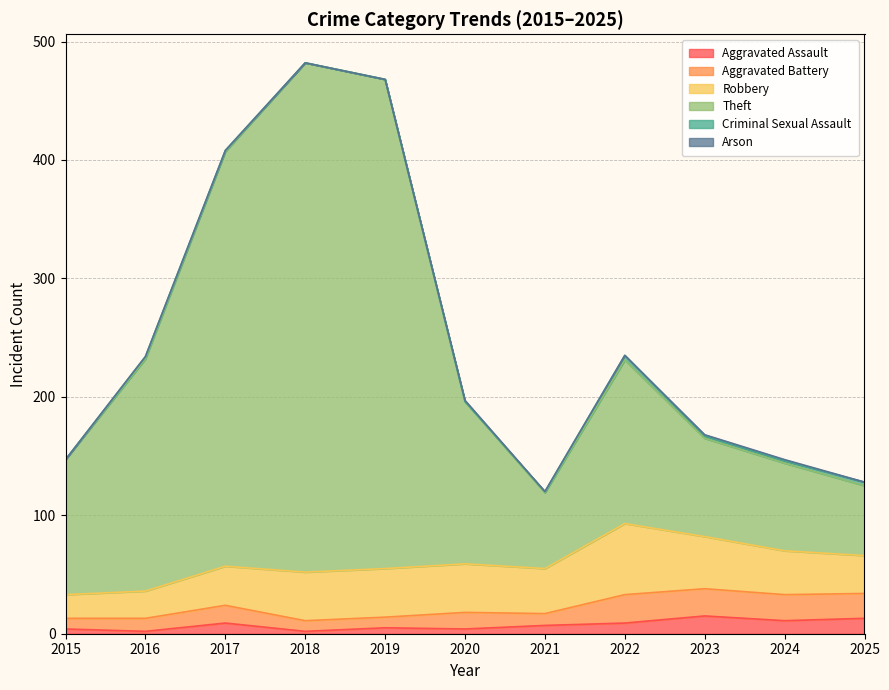

Which series has the widest spread of values?

Theft